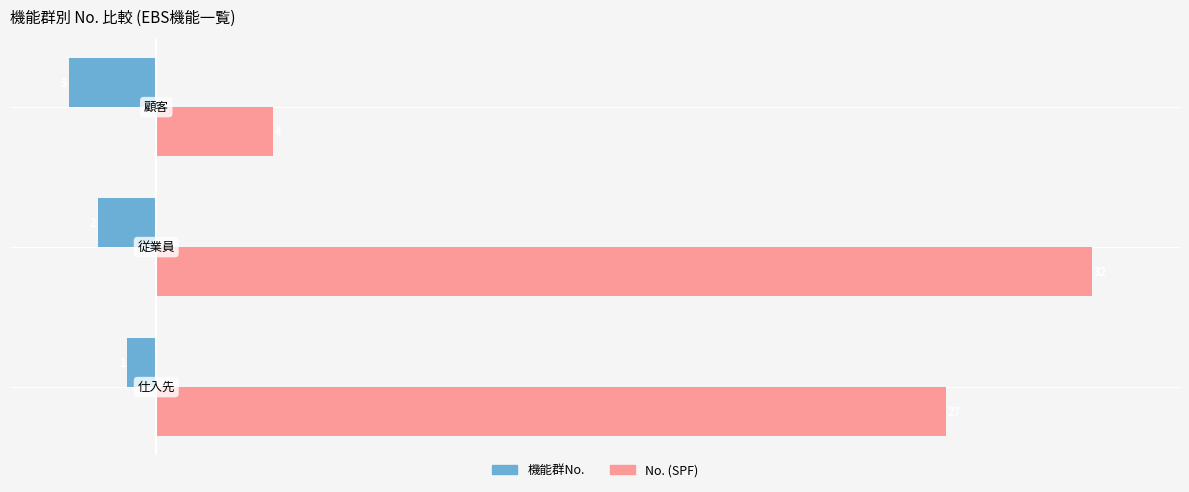

What is the smallest value displayed?

-3